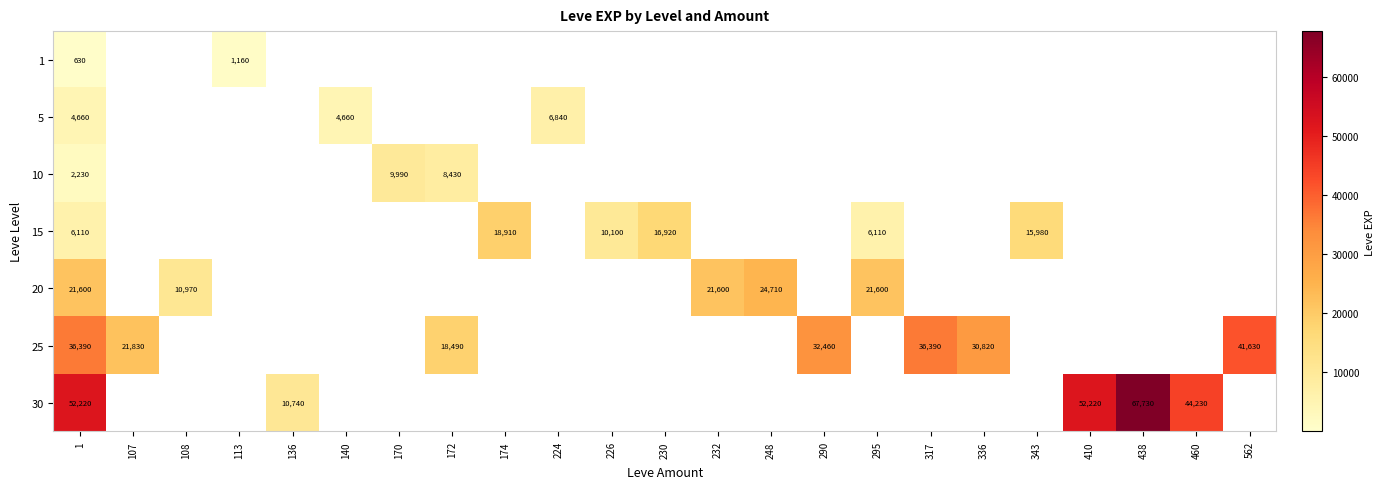

True or false: 20 has a value of 21600 at 1.

True